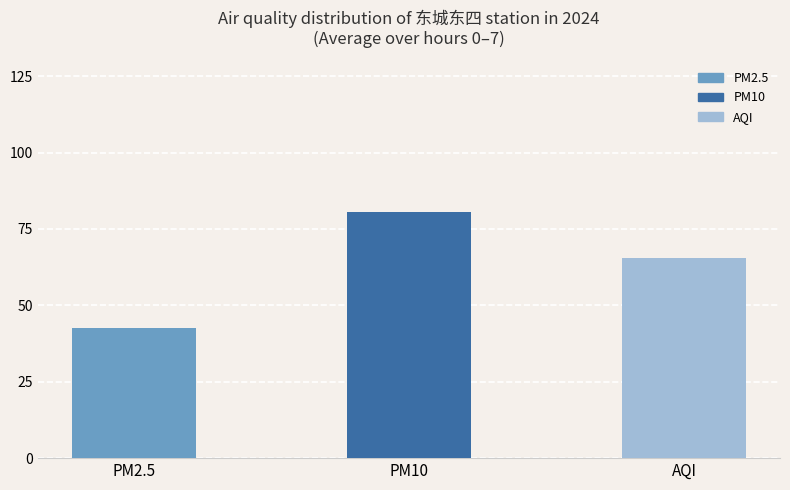

Are the bars horizontal?

No